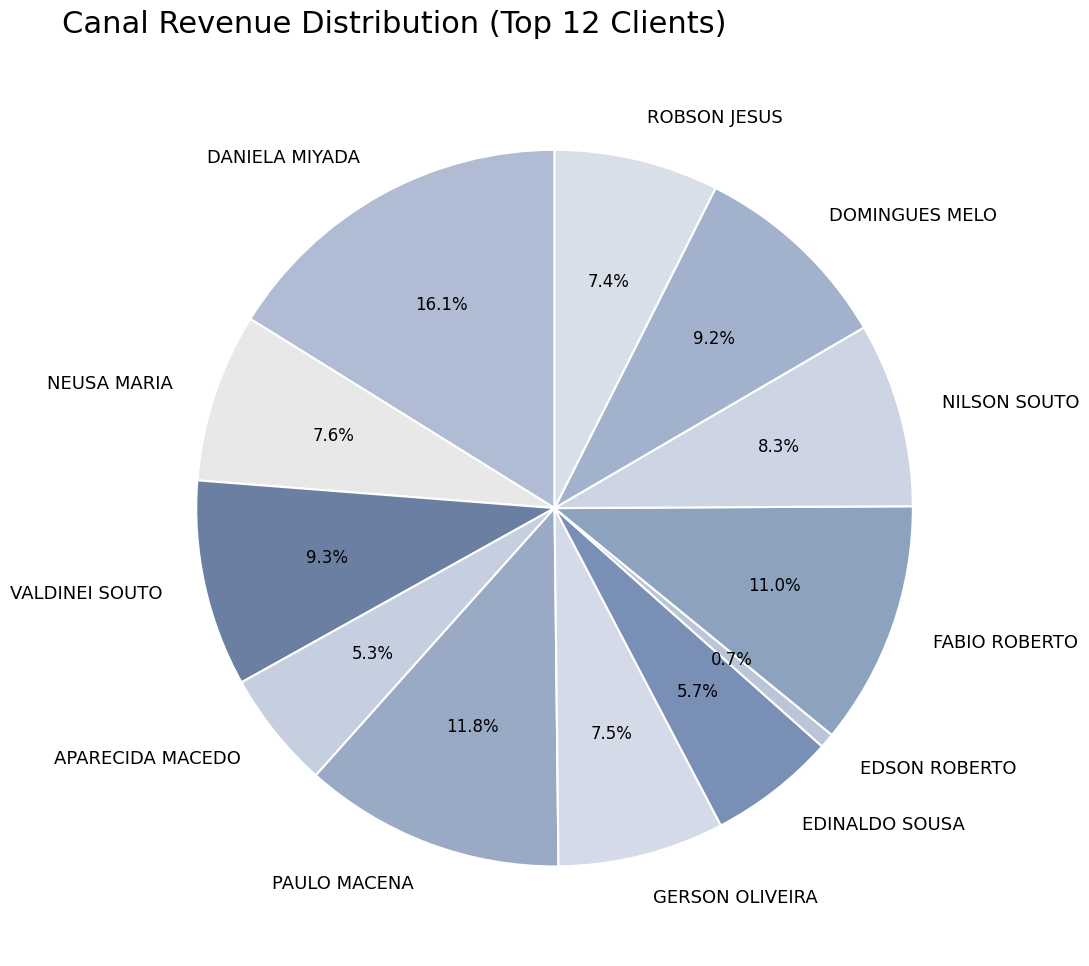

Combined, what portion of the pie is EDSON ROBERTO and APARECIDA MACEDO?

6.0%